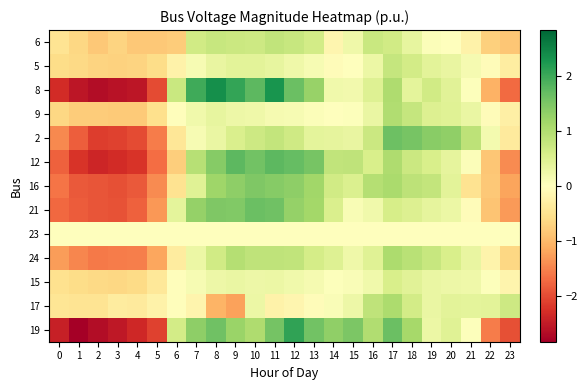

Between 9 and 21, which is larger?

9